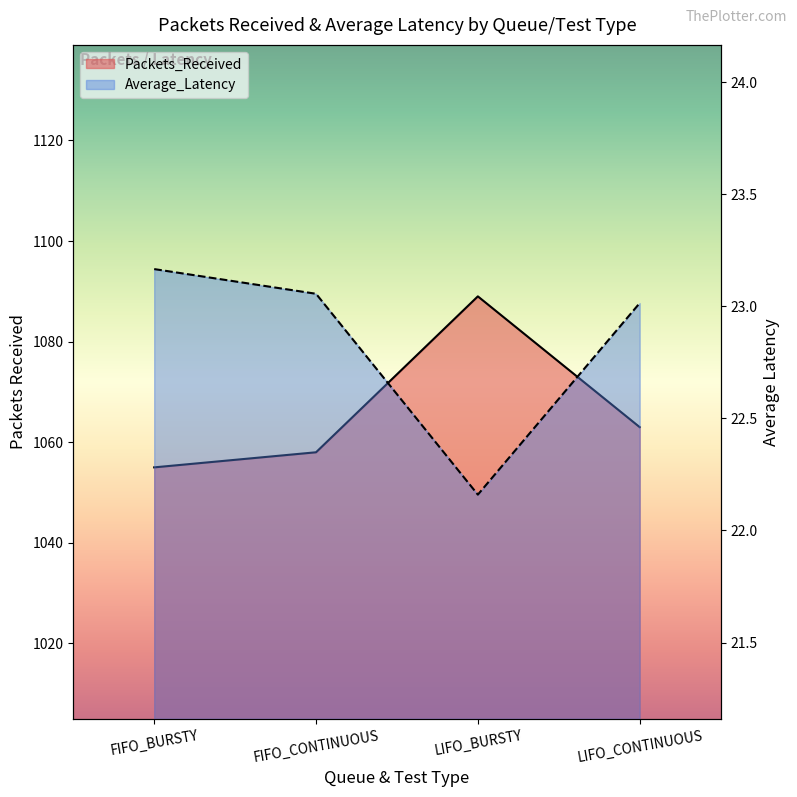

True or false: Packets_Received and Average_Latency cross at least once.

False